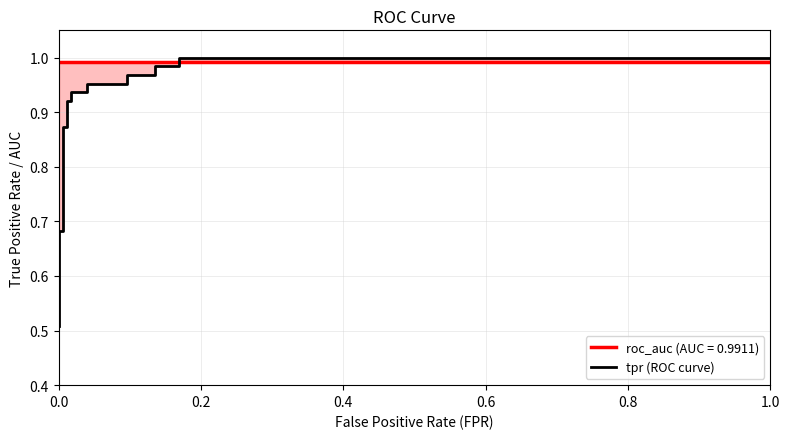

What is the difference between the second highest and minimum values?

0.5